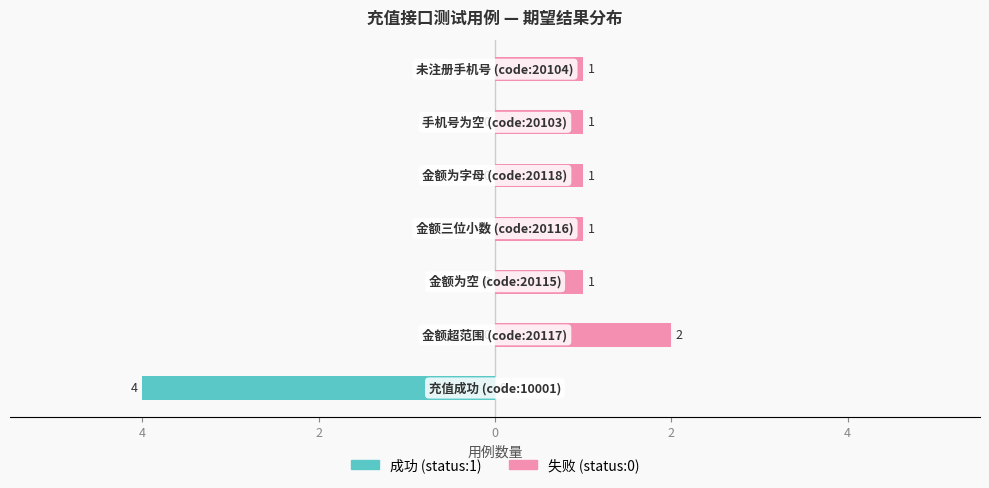

What is the difference between the second highest and minimum values in the 失败 (status:0) series?

1